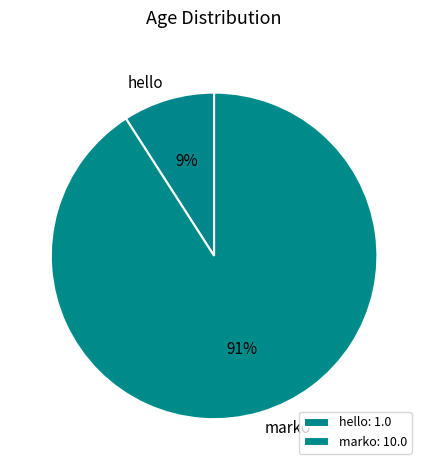

Between hello and marko, which is larger?

marko